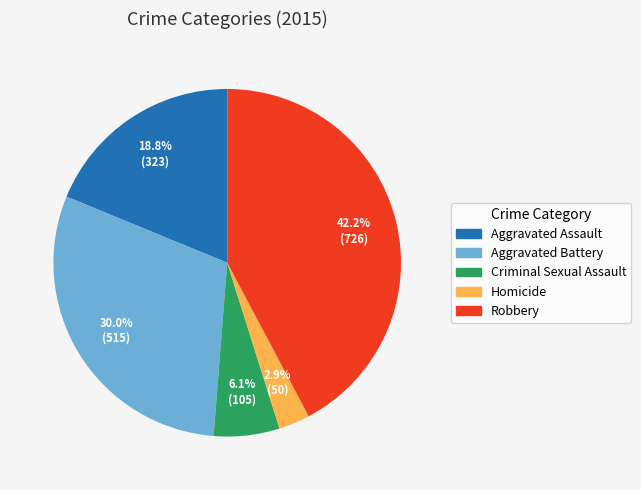

The Aggravated Assault slice represents 19% of the pie. True or false?

True